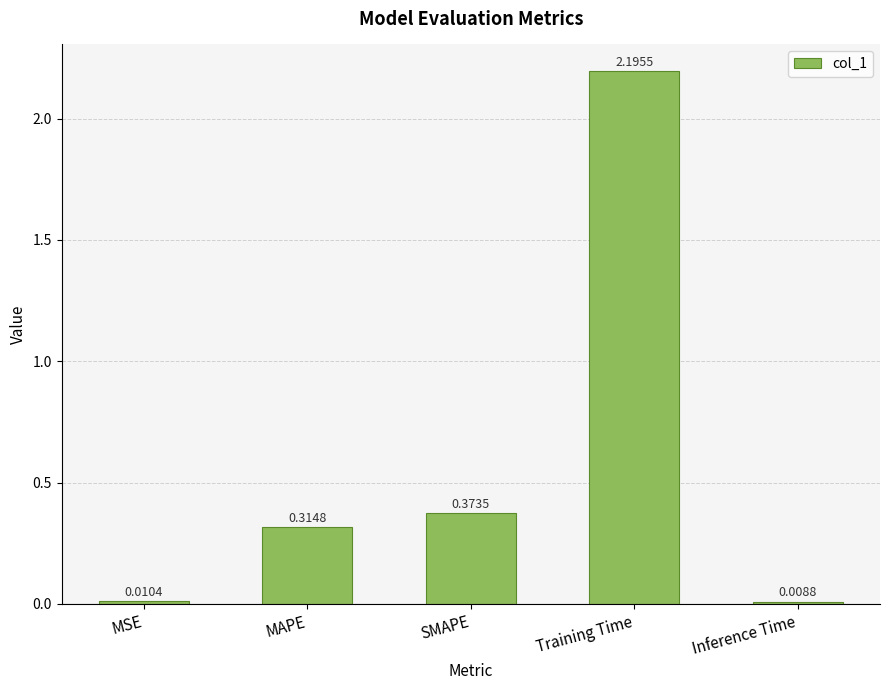

What is the difference between the maximum and second lowest values?

2.2